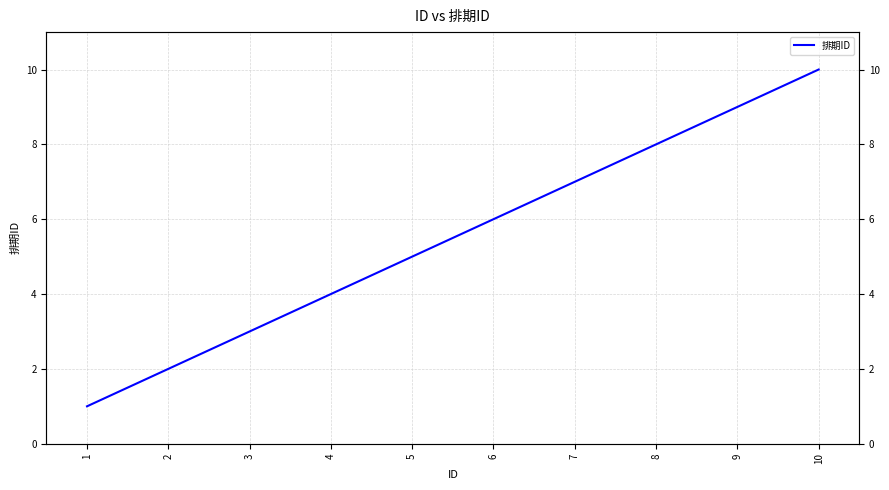

Reading left to right, extract all data points from this chart.

1=1	2=2	3=3	4=4	5=5	6=6	7=7	8=8	9=9	10=10